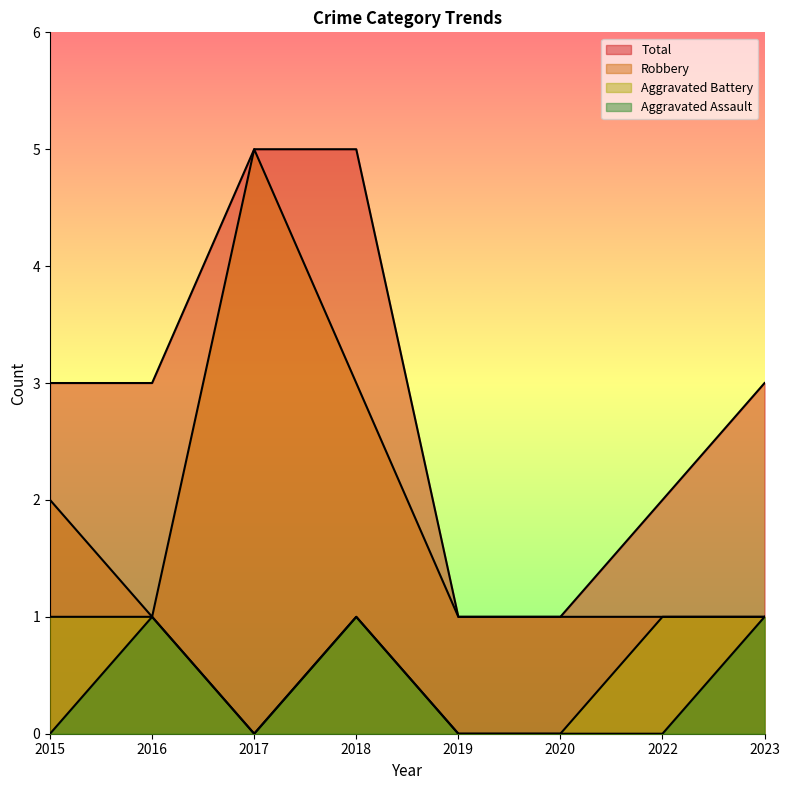

Reading left to right, extract all data points from this chart.

Aggravated Assault: 0	1	0	1	0	0	0	1
Aggravated Battery: 1	1	0	1	0	0	1	1
Robbery: 2	1	5	3	1	1	1	1
Total: 3	3	5	5	1	1	2	3